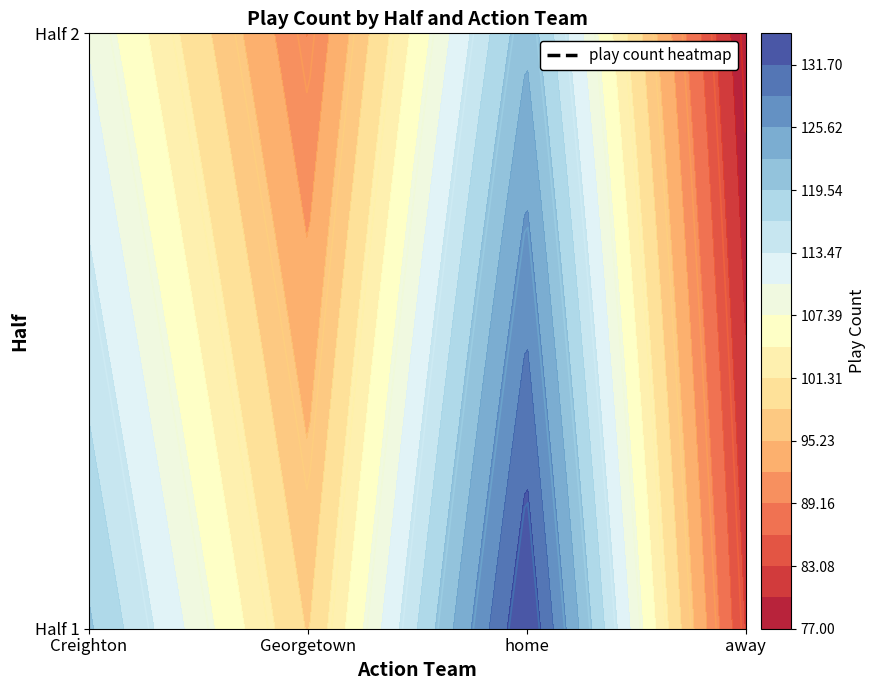

At which label does Half 2 - Creighton reach its peak?

Half 1 - Creighton